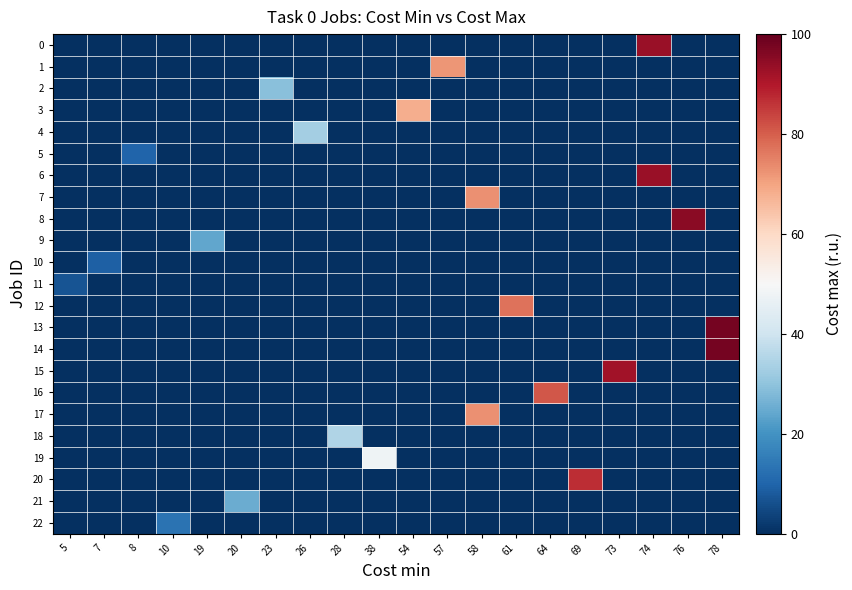

Reading right to left, extract all data points from this chart.

0: 78=0	76=0	74=93	73=0	69=0	64=0	61=0	58=0	57=0	54=0	38=0	28=0	26=0	23=0	20=0	19=0	10=0	8=0	7=0	5=0
1: 78=0	76=0	74=0	73=0	69=0	64=0	61=0	58=0	57=72	54=0	38=0	28=0	26=0	23=0	20=0	19=0	10=0	8=0	7=0	5=0
2: 78=0	76=0	74=0	73=0	69=0	64=0	61=0	58=0	57=0	54=0	38=0	28=0	26=0	23=29	20=0	19=0	10=0	8=0	7=0	5=0
3: 78=0	76=0	74=0	73=0	69=0	64=0	61=0	58=0	57=0	54=68	38=0	28=0	26=0	23=0	20=0	19=0	10=0	8=0	7=0	5=0
4: 78=0	76=0	74=0	73=0	69=0	64=0	61=0	58=0	57=0	54=0	38=0	28=0	26=33	23=0	20=0	19=0	10=0	8=0	7=0	5=0
5: 78=0	76=0	74=0	73=0	69=0	64=0	61=0	58=0	57=0	54=0	38=0	28=0	26=0	23=0	20=0	19=0	10=0	8=10	7=0	5=0
6: 78=0	76=0	74=93	73=0	69=0	64=0	61=0	58=0	57=0	54=0	38=0	28=0	26=0	23=0	20=0	19=0	10=0	8=0	7=0	5=0
7: 78=0	76=0	74=0	73=0	69=0	64=0	61=0	58=73	57=0	54=0	38=0	28=0	26=0	23=0	20=0	19=0	10=0	8=0	7=0	5=0
8: 78=0	76=95	74=0	73=0	69=0	64=0	61=0	58=0	57=0	54=0	38=0	28=0	26=0	23=0	20=0	19=0	10=0	8=0	7=0	5=0
9: 78=0	76=0	74=0	73=0	69=0	64=0	61=0	58=0	57=0	54=0	38=0	28=0	26=0	23=0	20=0	19=24	10=0	8=0	7=0	5=0
10: 78=0	76=0	74=0	73=0	69=0	64=0	61=0	58=0	57=0	54=0	38=0	28=0	26=0	23=0	20=0	19=0	10=0	8=0	7=9	5=0
11: 78=0	76=0	74=0	73=0	69=0	64=0	61=0	58=0	57=0	54=0	38=0	28=0	26=0	23=0	20=0	19=0	10=0	8=0	7=0	5=7
12: 78=0	76=0	74=0	73=0	69=0	64=0	61=77	58=0	57=0	54=0	38=0	28=0	26=0	23=0	20=0	19=0	10=0	8=0	7=0	5=0
13: 78=98	76=0	74=0	73=0	69=0	64=0	61=0	58=0	57=0	54=0	38=0	28=0	26=0	23=0	20=0	19=0	10=0	8=0	7=0	5=0
14: 78=98	76=0	74=0	73=0	69=0	64=0	61=0	58=0	57=0	54=0	38=0	28=0	26=0	23=0	20=0	19=0	10=0	8=0	7=0	5=0
15: 78=0	76=0	74=0	73=92	69=0	64=0	61=0	58=0	57=0	54=0	38=0	28=0	26=0	23=0	20=0	19=0	10=0	8=0	7=0	5=0
16: 78=0	76=0	74=0	73=0	69=0	64=81	61=0	58=0	57=0	54=0	38=0	28=0	26=0	23=0	20=0	19=0	10=0	8=0	7=0	5=0
17: 78=0	76=0	74=0	73=0	69=0	64=0	61=0	58=73	57=0	54=0	38=0	28=0	26=0	23=0	20=0	19=0	10=0	8=0	7=0	5=0
18: 78=0	76=0	74=0	73=0	69=0	64=0	61=0	58=0	57=0	54=0	38=0	28=35	26=0	23=0	20=0	19=0	10=0	8=0	7=0	5=0
19: 78=0	76=0	74=0	73=0	69=0	64=0	61=0	58=0	57=0	54=0	38=48	28=0	26=0	23=0	20=0	19=0	10=0	8=0	7=0	5=0
20: 78=0	76=0	74=0	73=0	69=87	64=0	61=0	58=0	57=0	54=0	38=0	28=0	26=0	23=0	20=0	19=0	10=0	8=0	7=0	5=0
21: 78=0	76=0	74=0	73=0	69=0	64=0	61=0	58=0	57=0	54=0	38=0	28=0	26=0	23=0	20=25	19=0	10=0	8=0	7=0	5=0
22: 78=0	76=0	74=0	73=0	69=0	64=0	61=0	58=0	57=0	54=0	38=0	28=0	26=0	23=0	20=0	19=0	10=13	8=0	7=0	5=0